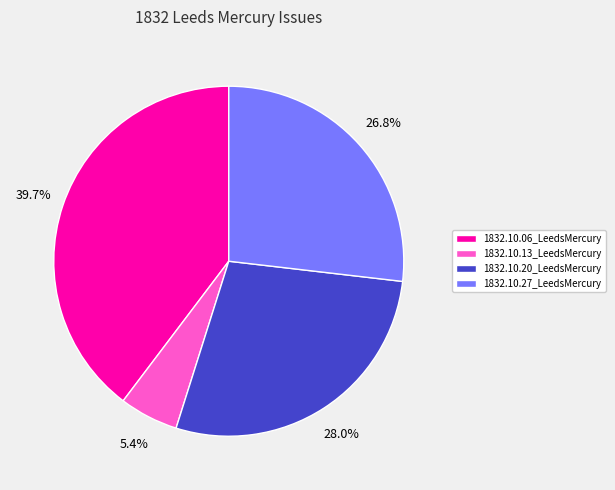

To the nearest percent, what is the difference between the 1832.10.06_LeedsMercury and 1832.10.13_LeedsMercury slice percentages?

34%